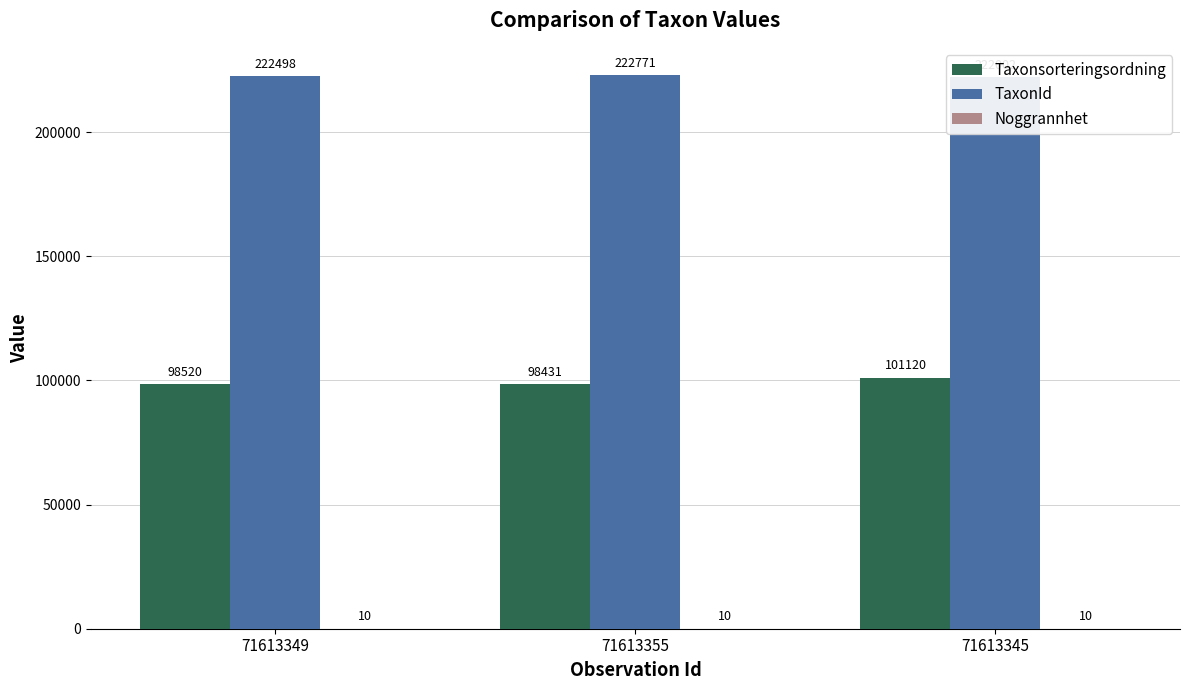

What is the smallest value displayed?

10